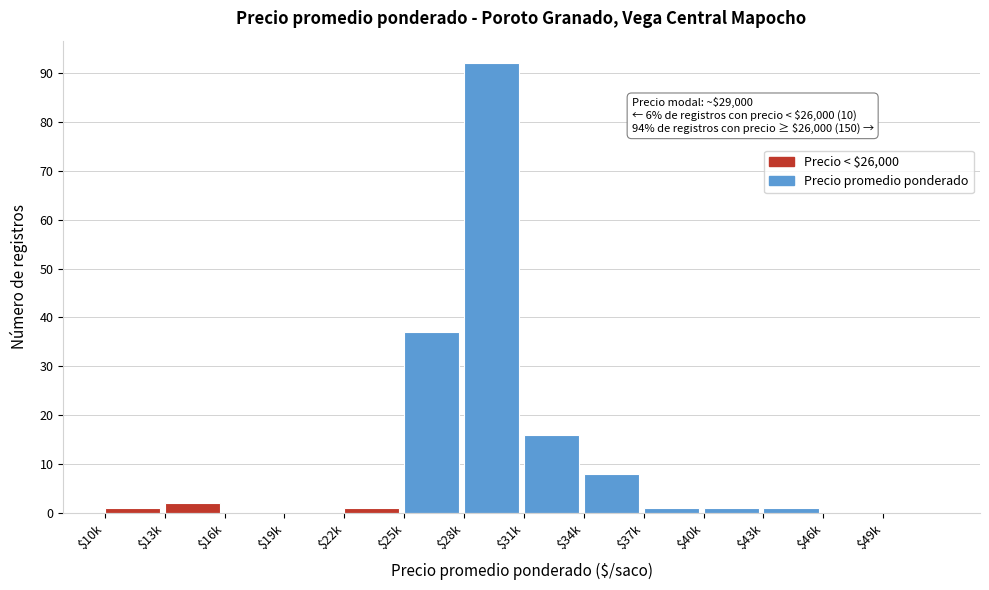

What is the sum of all values?

160